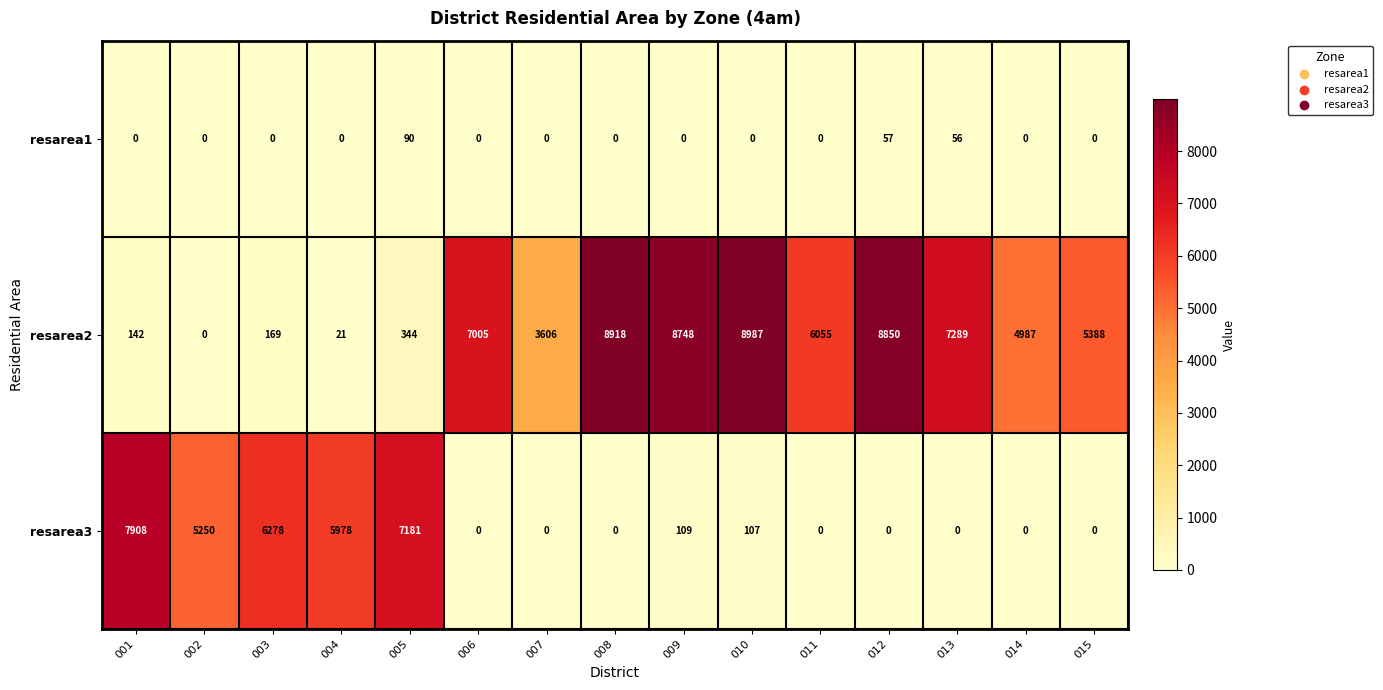

At how many categories does at least one series exceed 2171?

15